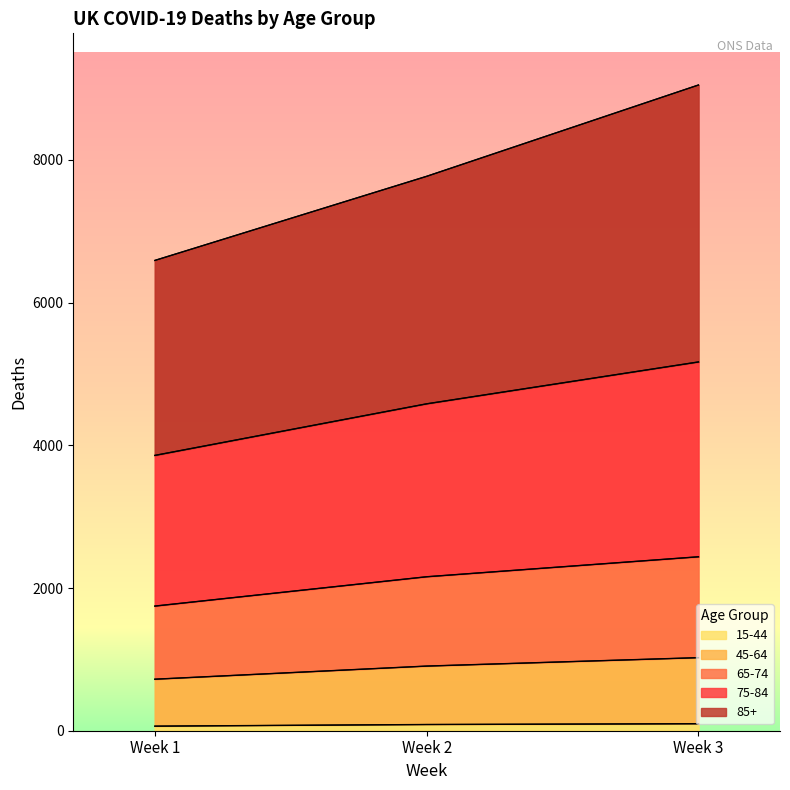

What is the total value across all series at Week 1?

16742